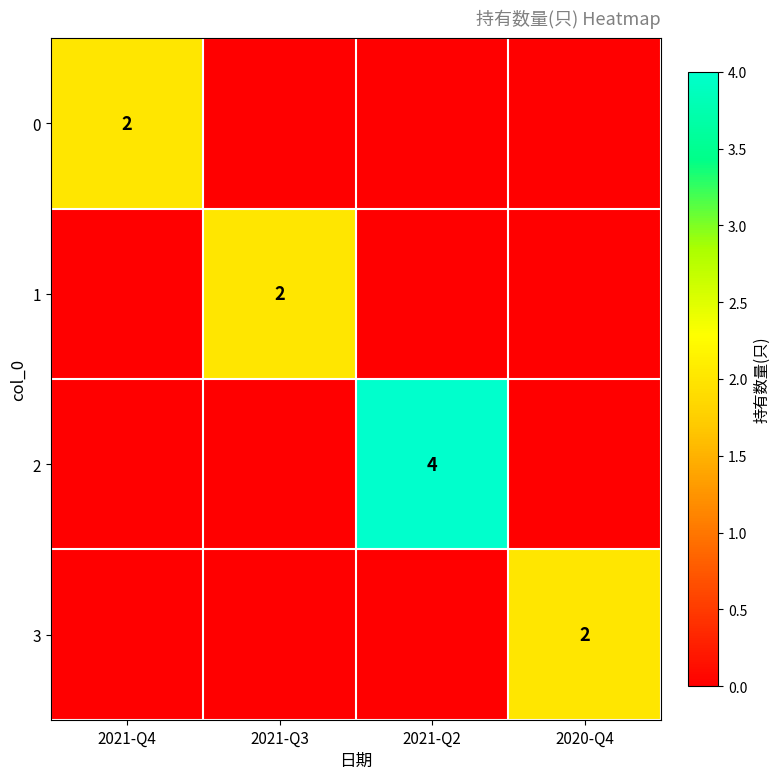

Is it true that 0 equals 1 at 2021-Q4?

False